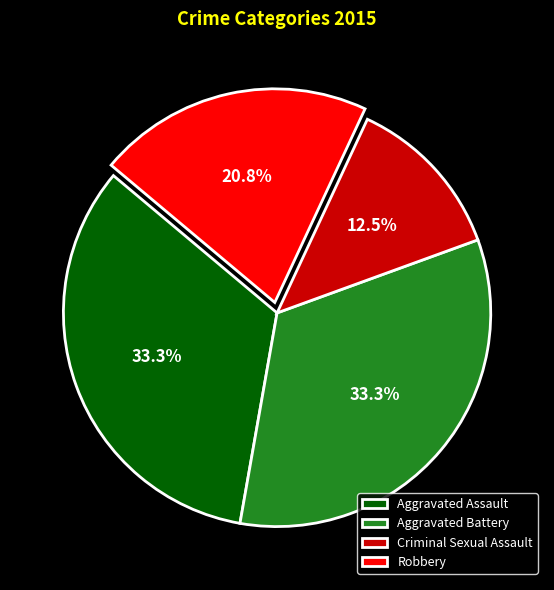

To the nearest percent, what is the average slice percentage?

25%